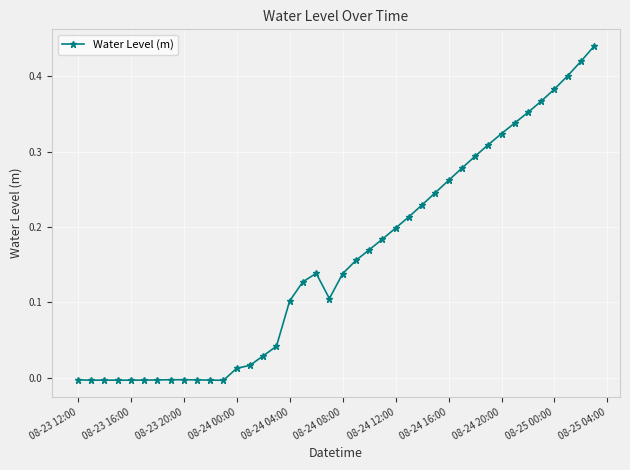

The value at 08-23 12:00 is -0.0. True or false?

True